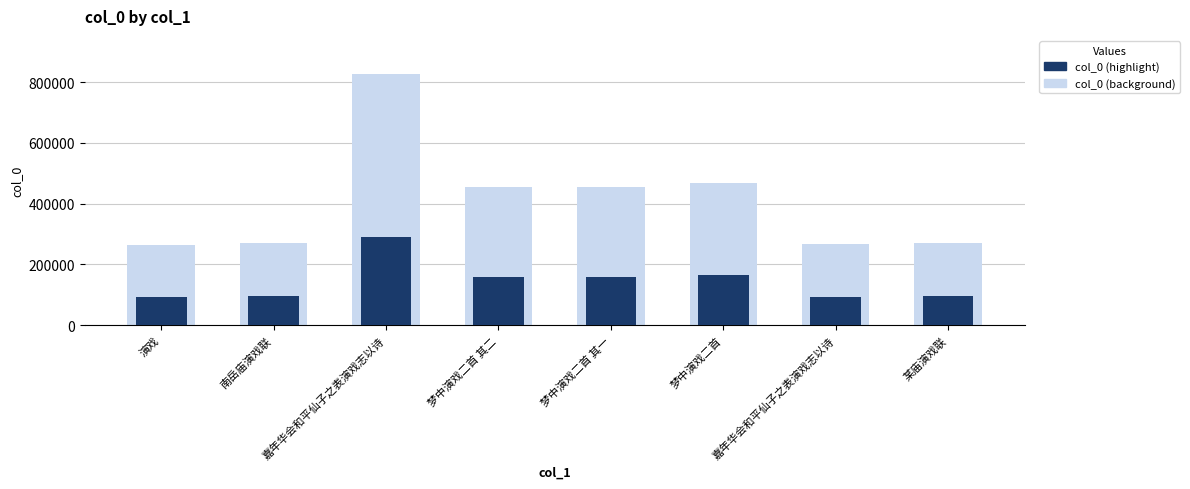

What is the minimum value shown in the chart?

91850.8